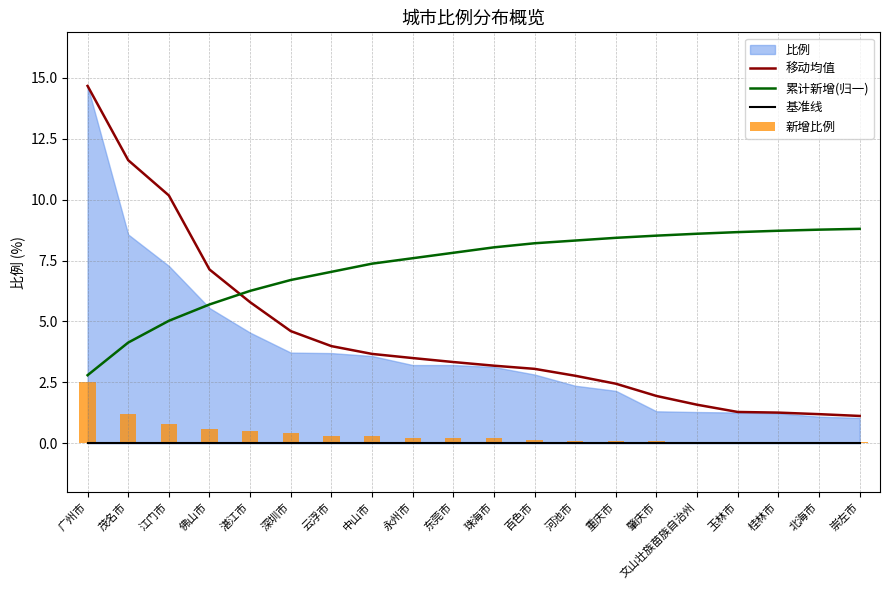

What is the value of the 累计新增(归一) bar at the 9th from the left?

7.6